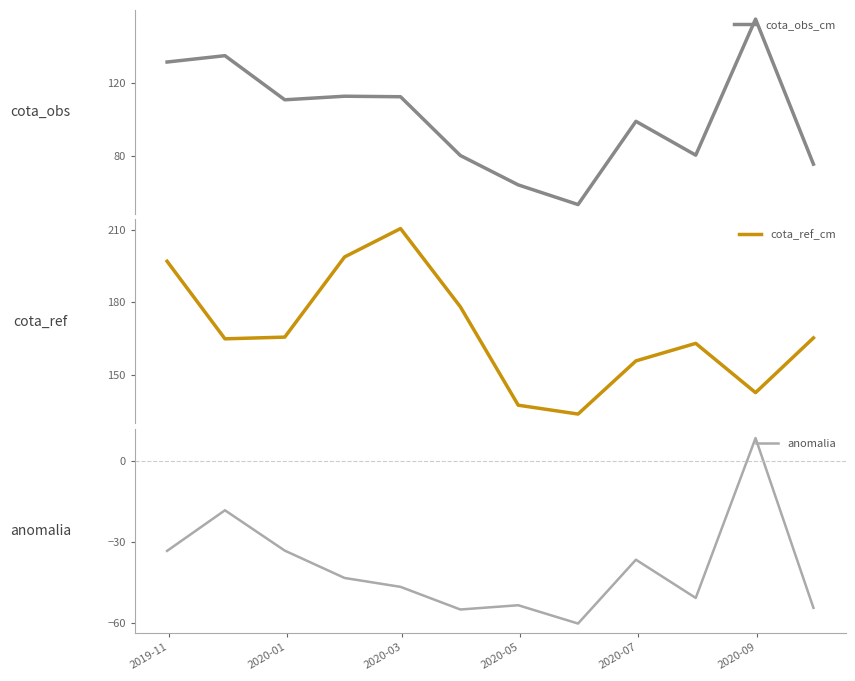

How many interior local valleys does the anomalia series have?

3